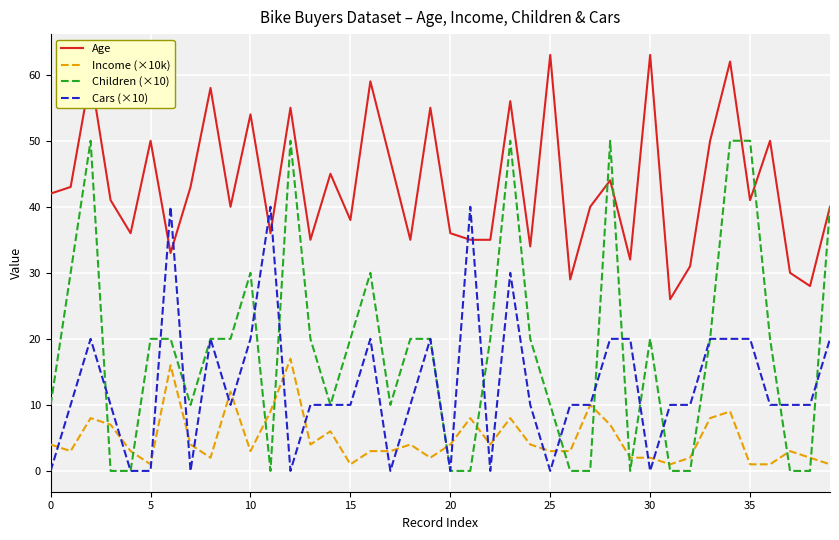

Rank the series by their maximum value, from highest to lowest.

Age, Children (×10), Cars (×10), Income (×10k)